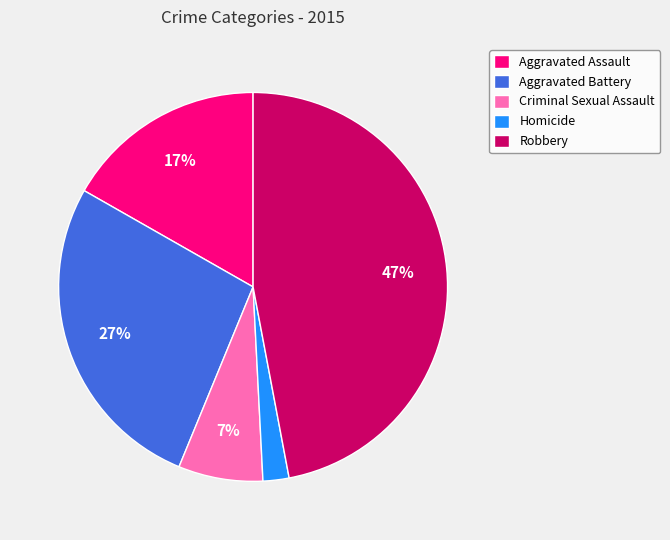

Which category has the biggest portion of the pie?

Robbery